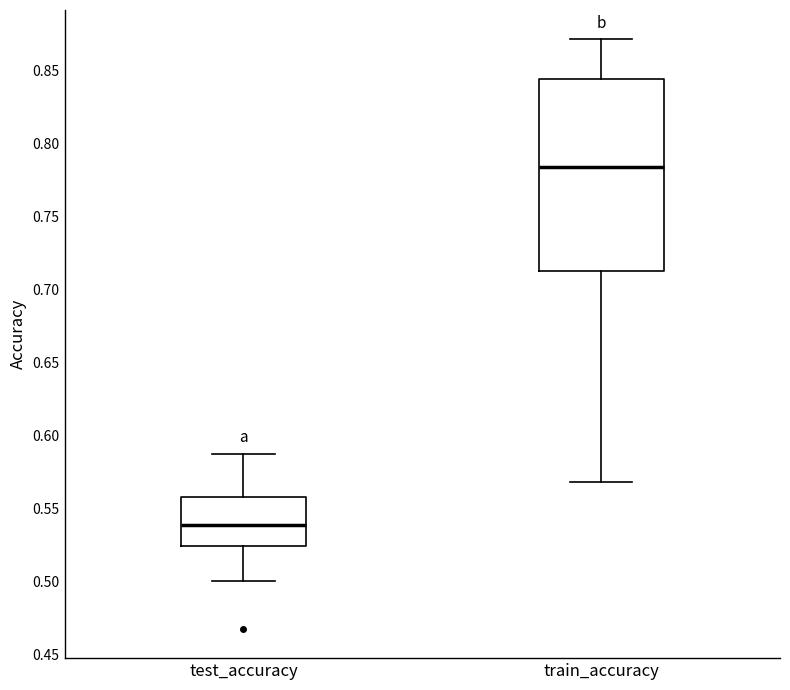

Reading left to right, transcribe this box plot: for each box, give where its median line is, the range the box spans, and where its two whiskers end, as read against the y-axis. The values are not printed on the chart, so give them approximately, as read against the axis.

test_accuracy: median 0.540, box 0.525 to 0.560, whiskers 0.500 to 0.590
train_accuracy: median 0.785, box 0.715 to 0.845, whiskers 0.570 to 0.870